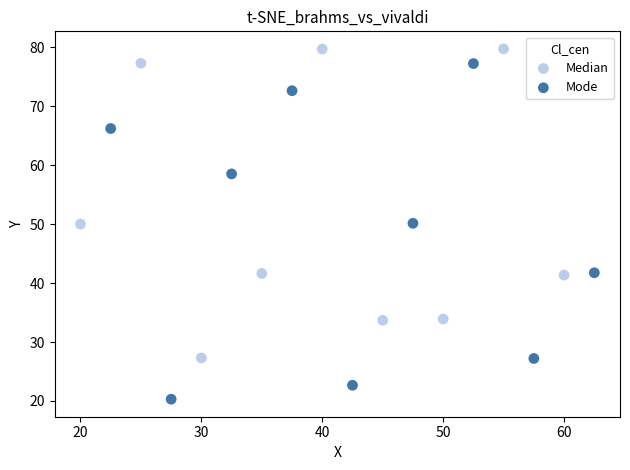

Which series has the widest spread of Y values?

Mode